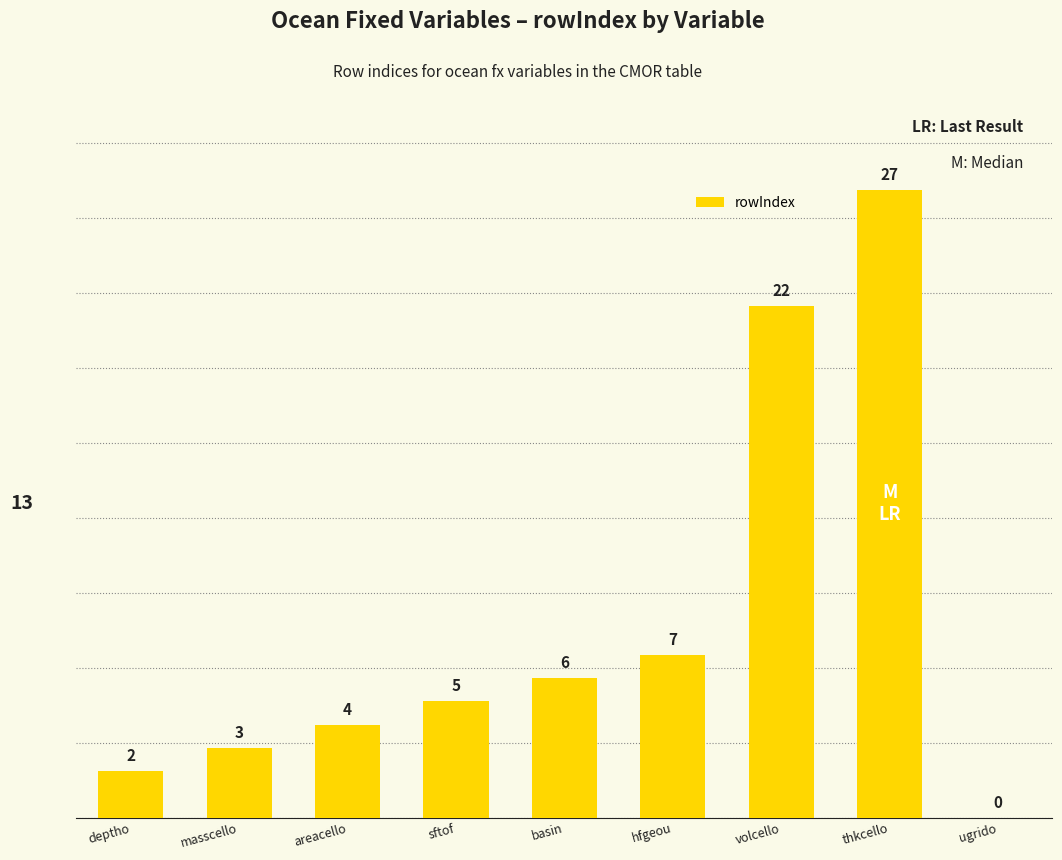

At which category does the chart reach its peak across all series?

thkcello